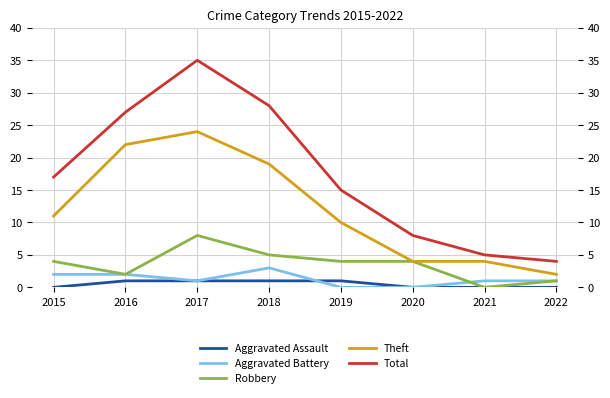

Rank the series at 2017 from highest to lowest value.

Total, Theft, Robbery, Aggravated Assault, Aggravated Battery